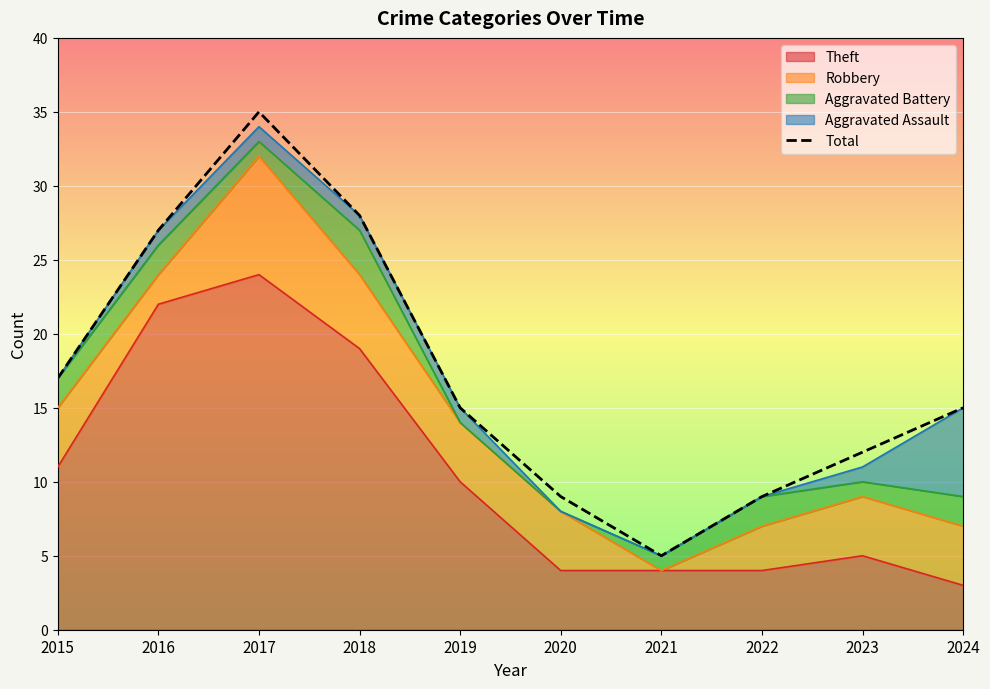

Rank the categories by value from highest to lowest.

2017, 2018, 2016, 2015, 2019, 2024, 2023, 2020, 2022, 2021